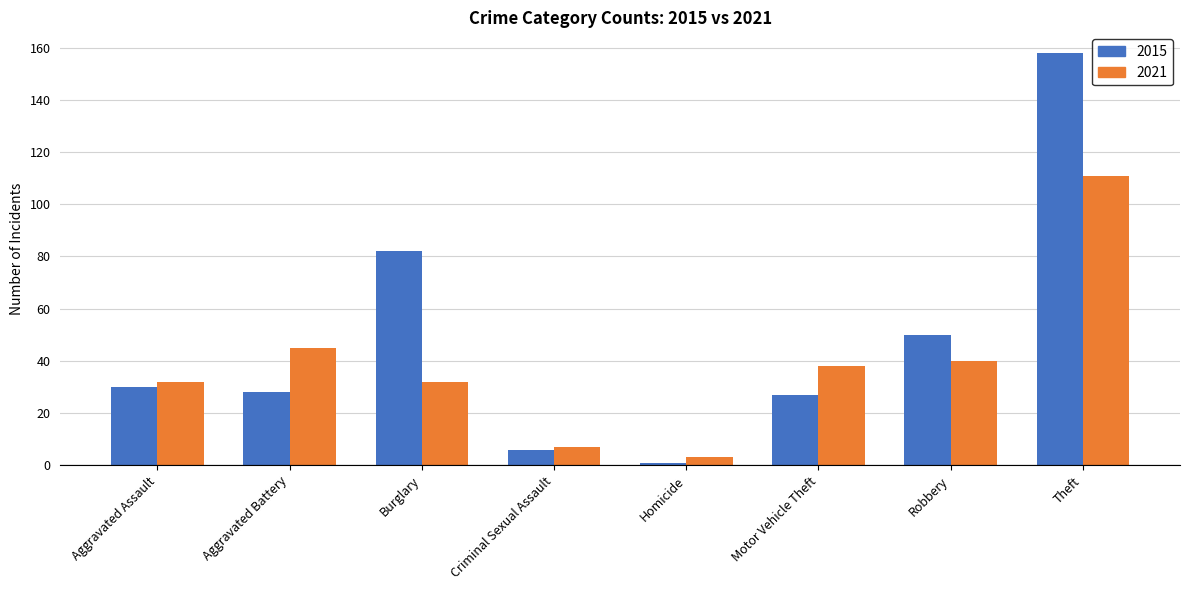

How many groups of bars are there?

8